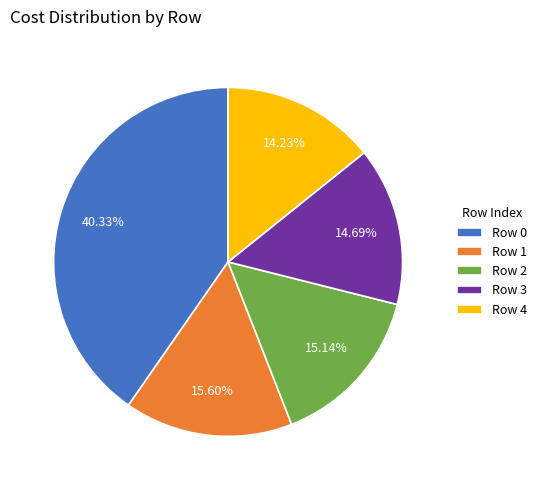

Is it true that Row 4 is 14% of the pie?

True